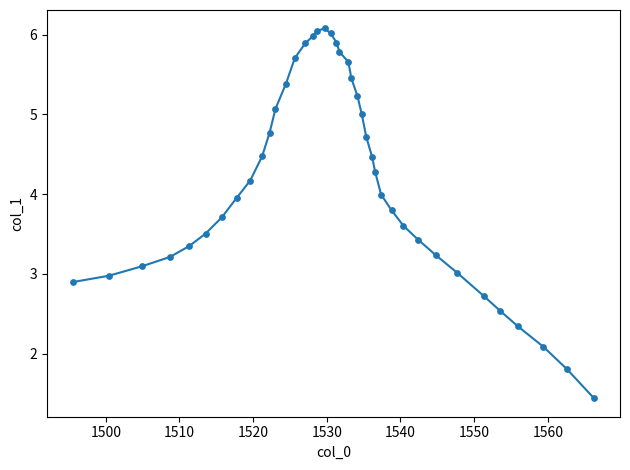

What is the difference between the maximum and minimum values?

4.6